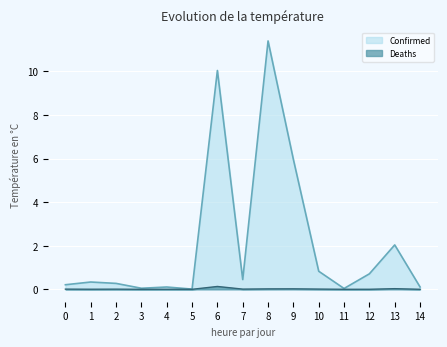

What is the highest value of the Confirmed series?

11.4